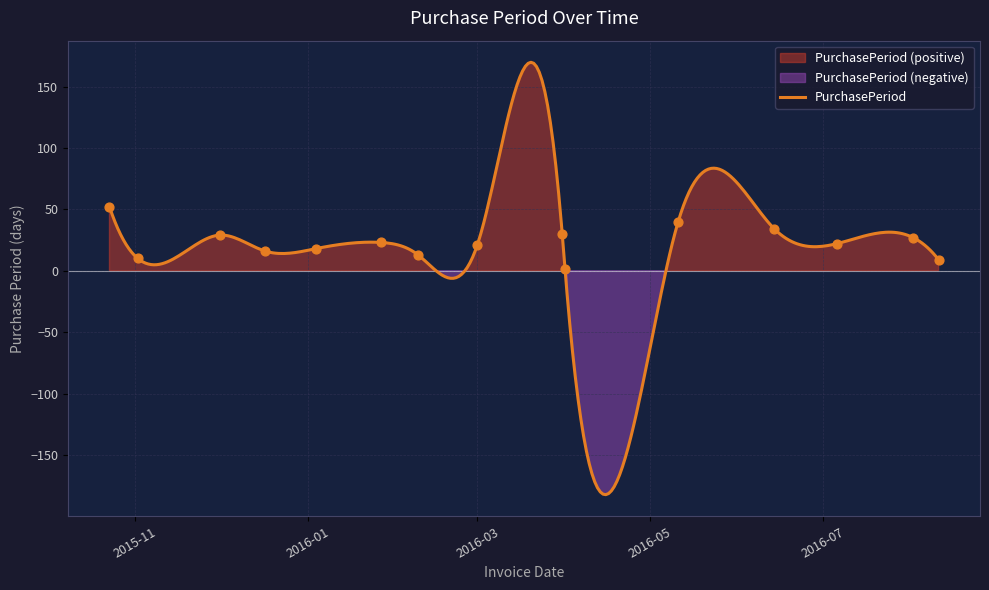

What is the lowest value of the PurchasePeriod series?

-182.3